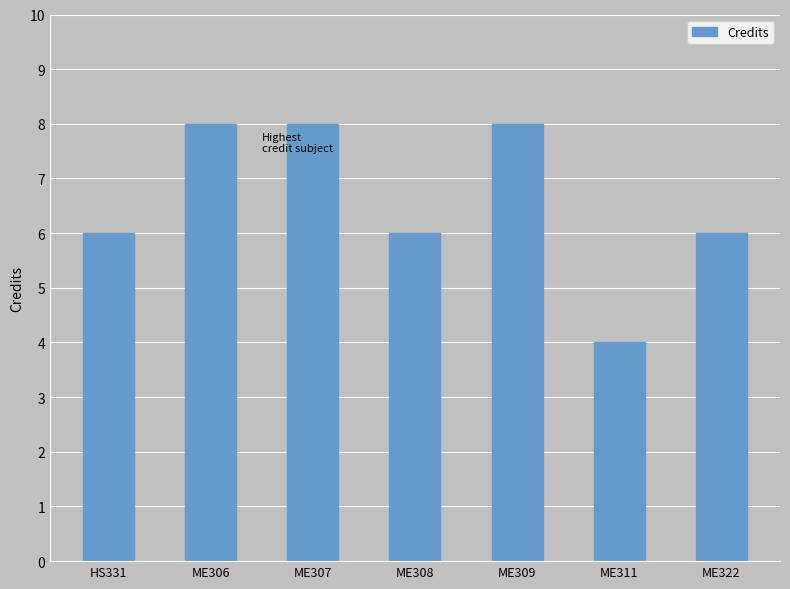

Which label corresponds to the smallest value in the chart?

ME311